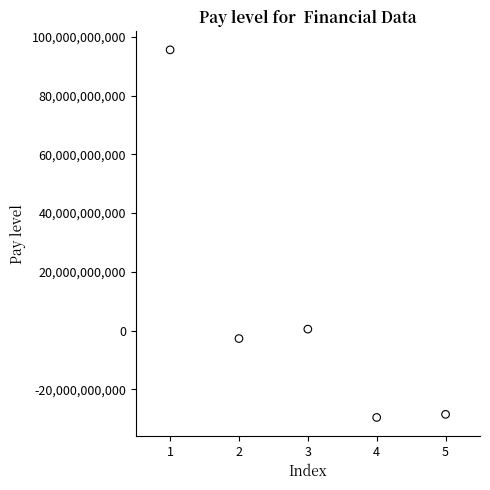

What is the range of Y values (max minus min)?

125212494366